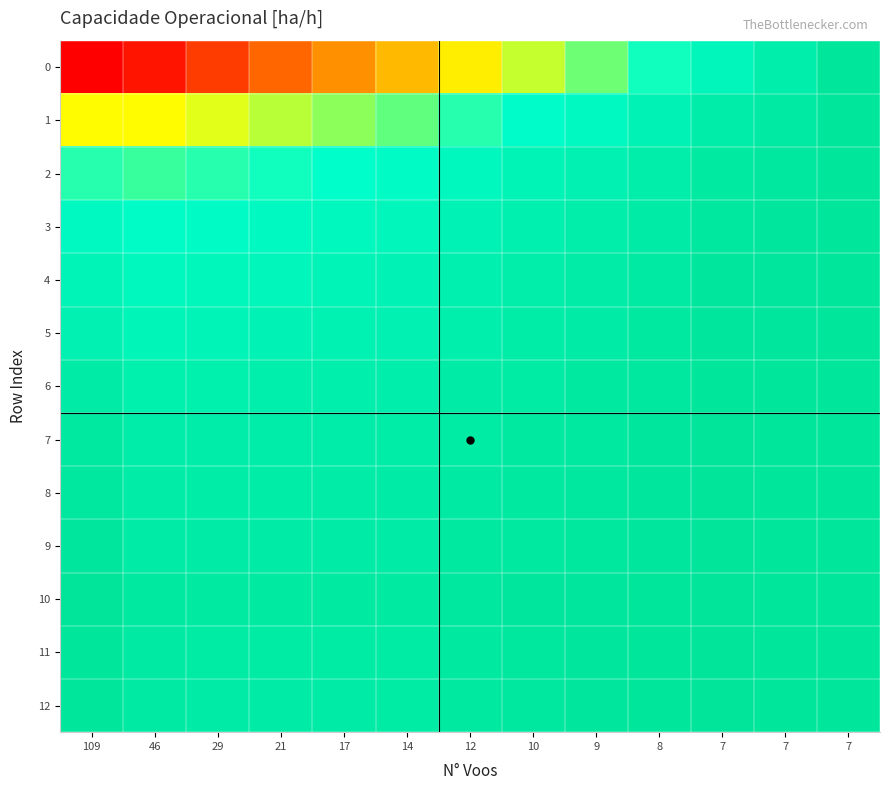

How many data points does each series have?

13